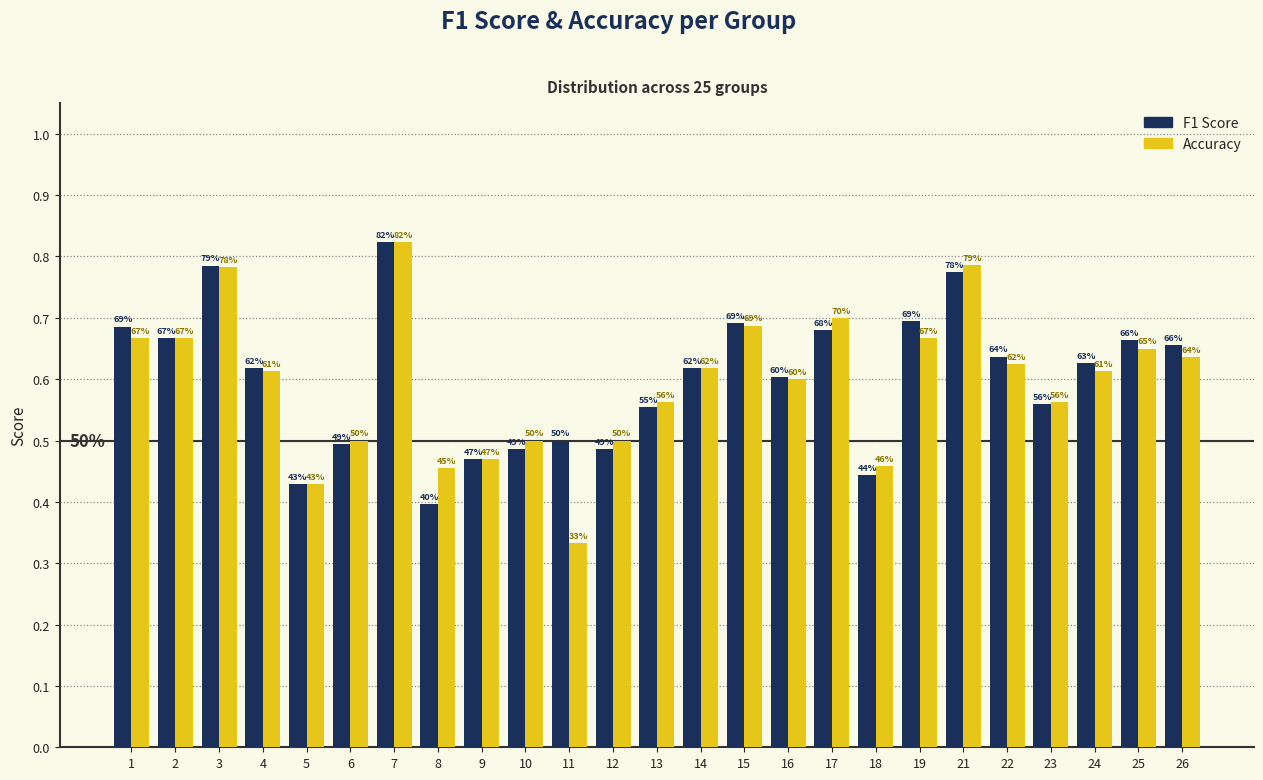

How many bars are there in each group?

2